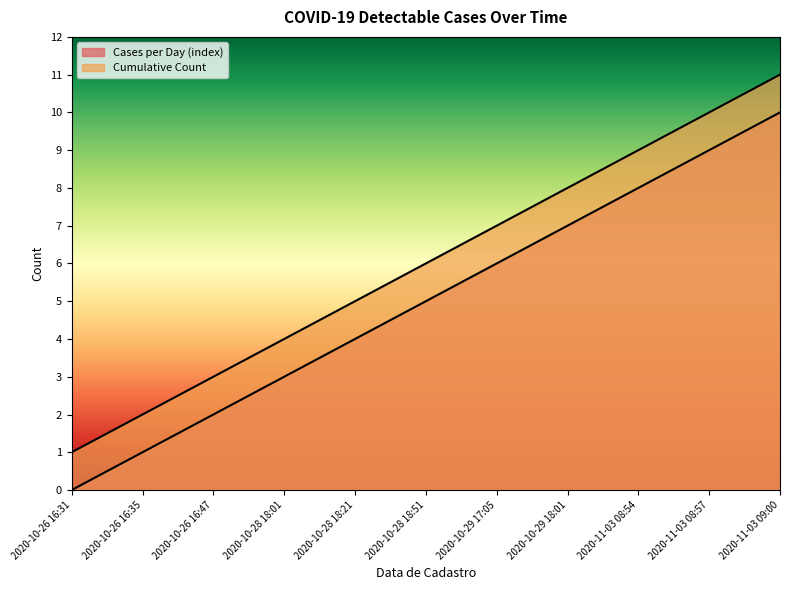

Which has a higher value, 2020-10-29 17:05 or 2020-10-28 18:01?

2020-10-29 17:05